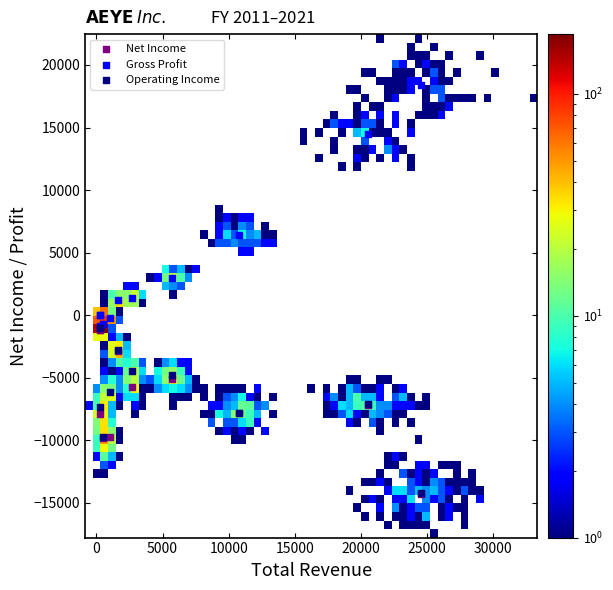

In the Gross Profit series, what Y value is closest to 8750?

6400